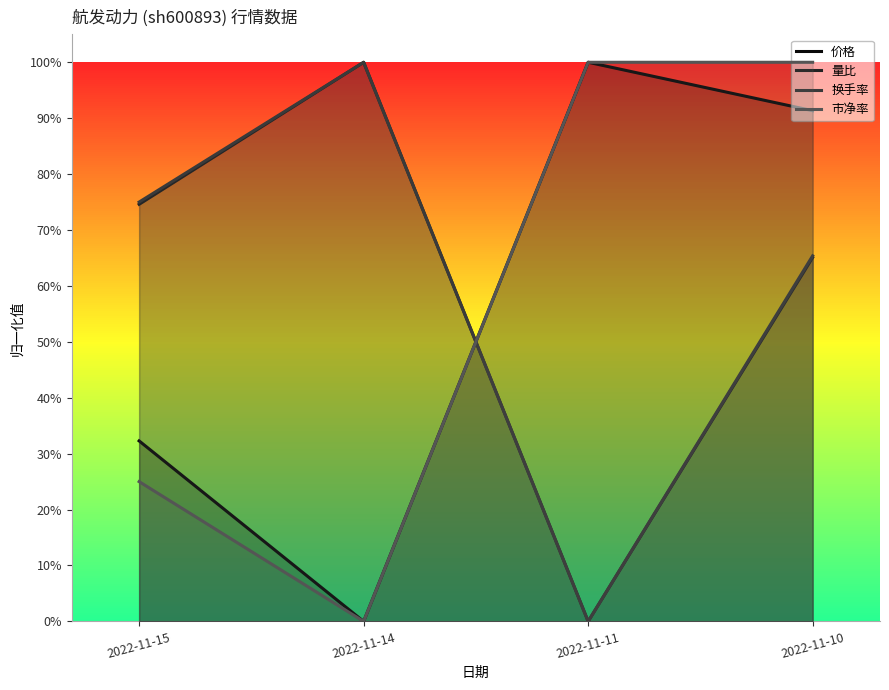

How many interior local peaks does the 量比 series have?

1